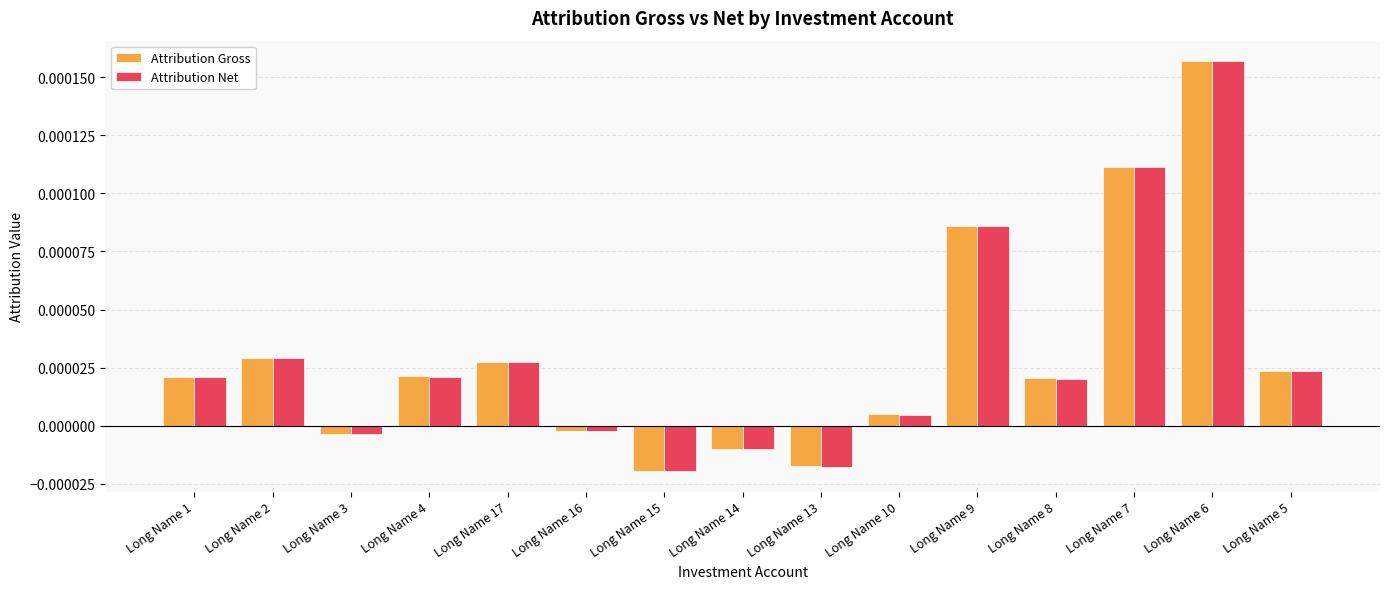

Where does the Attribution Gross series first go above 0?

Long Name 1